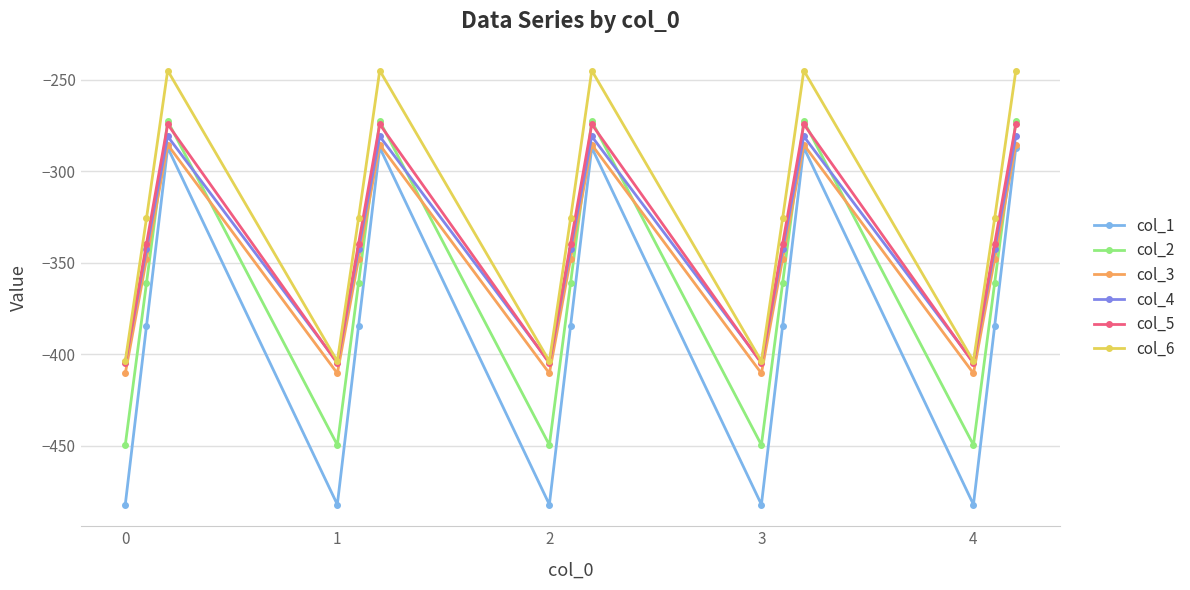

How many interior local peaks does the col_4 series have?

4